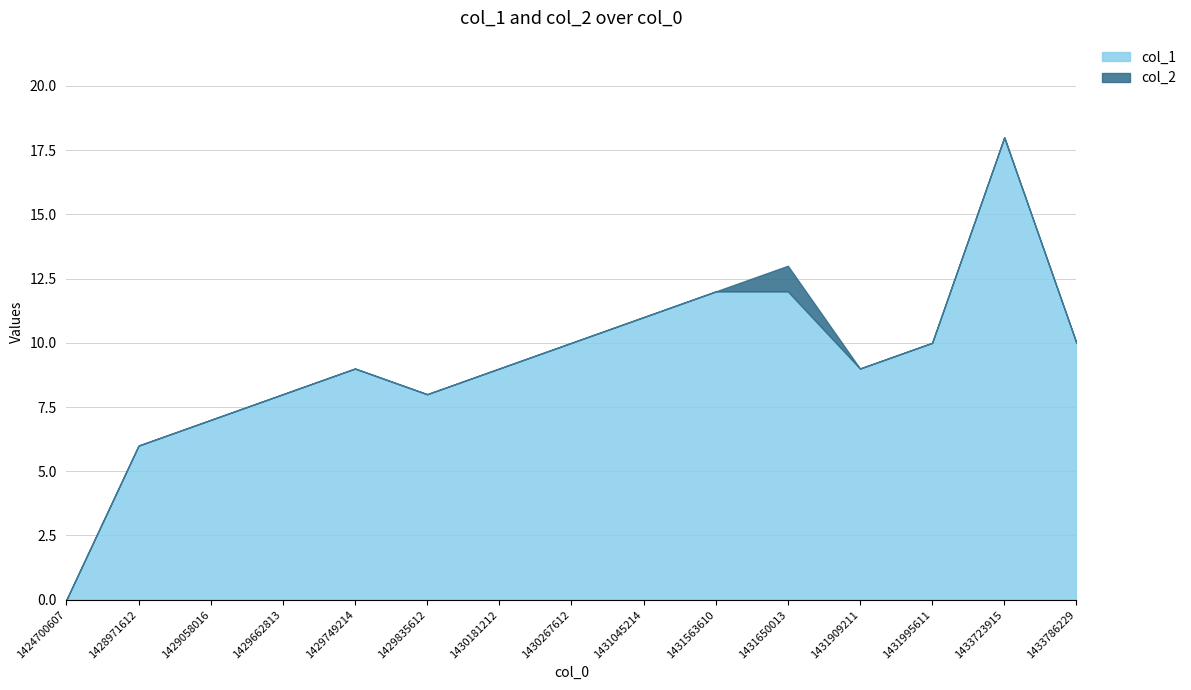

True or false: col_2 has more than 1 interior local peaks.

False